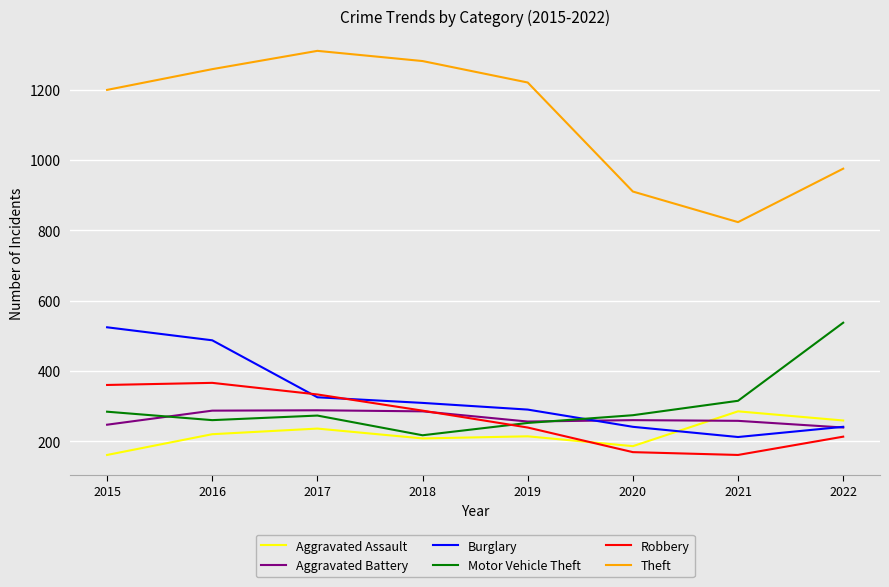

What is the greatest value displayed?

1310